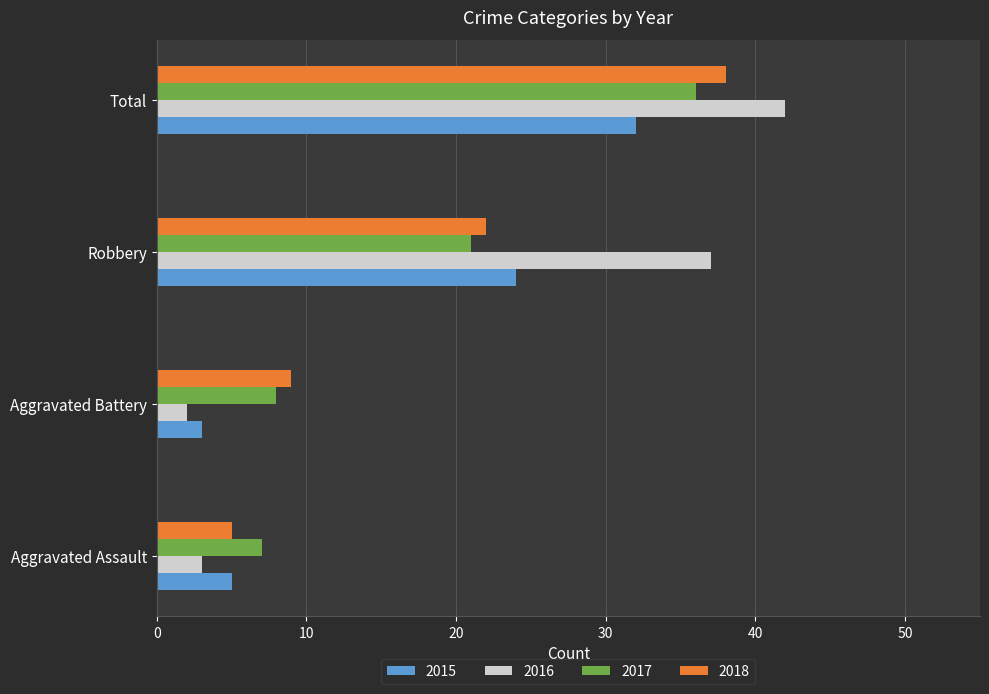

At which category is the sum across all series the highest?

Total